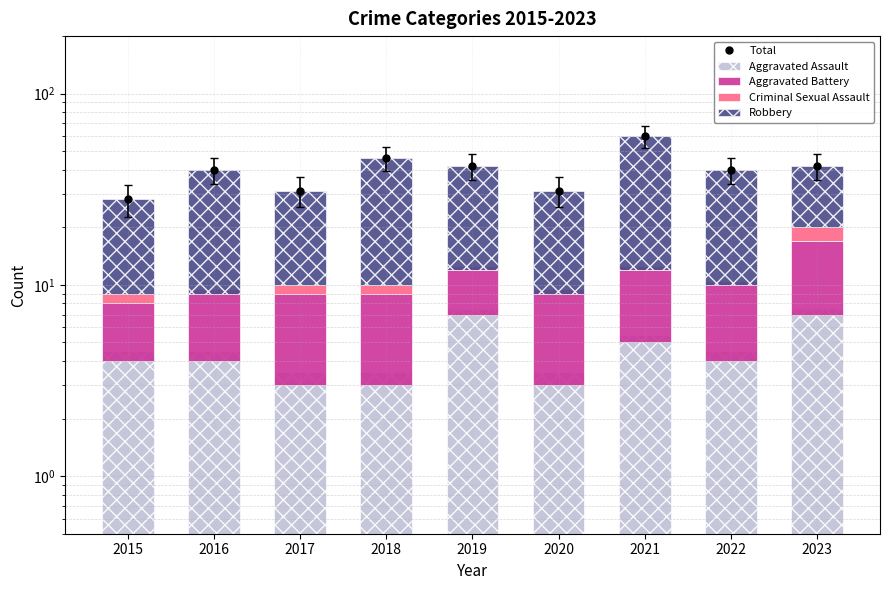

Read the Criminal Sexual Assault value at 2017.

1.0